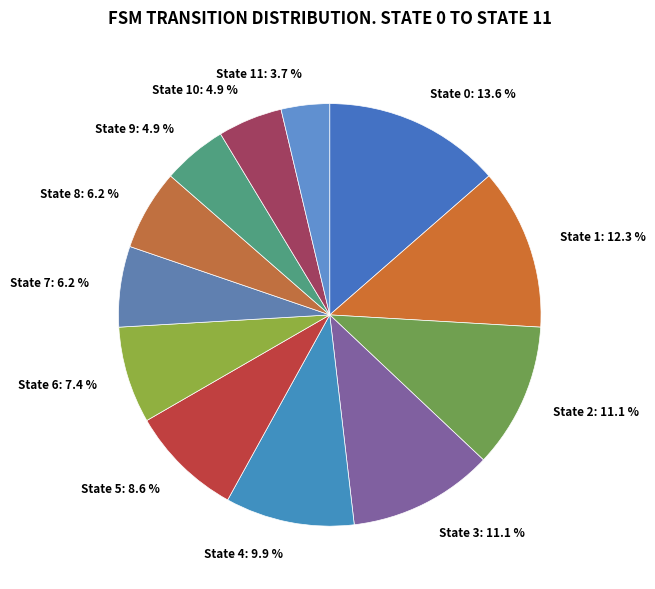

Is there a majority slice in this chart?

No